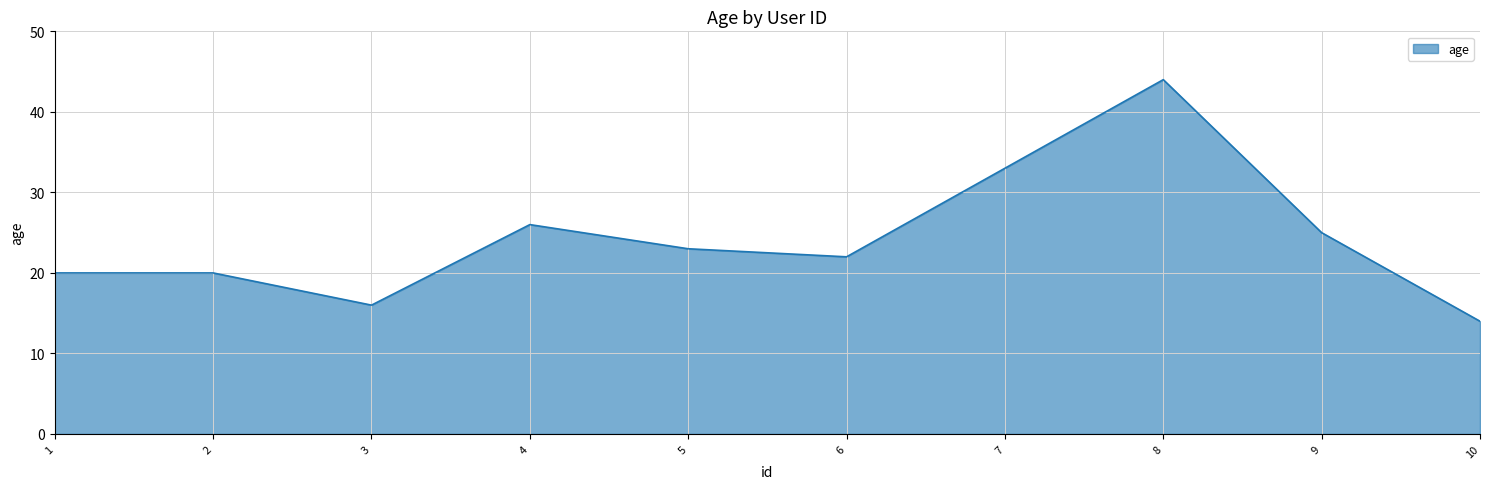

Where is the data nearest to the value 29?

4